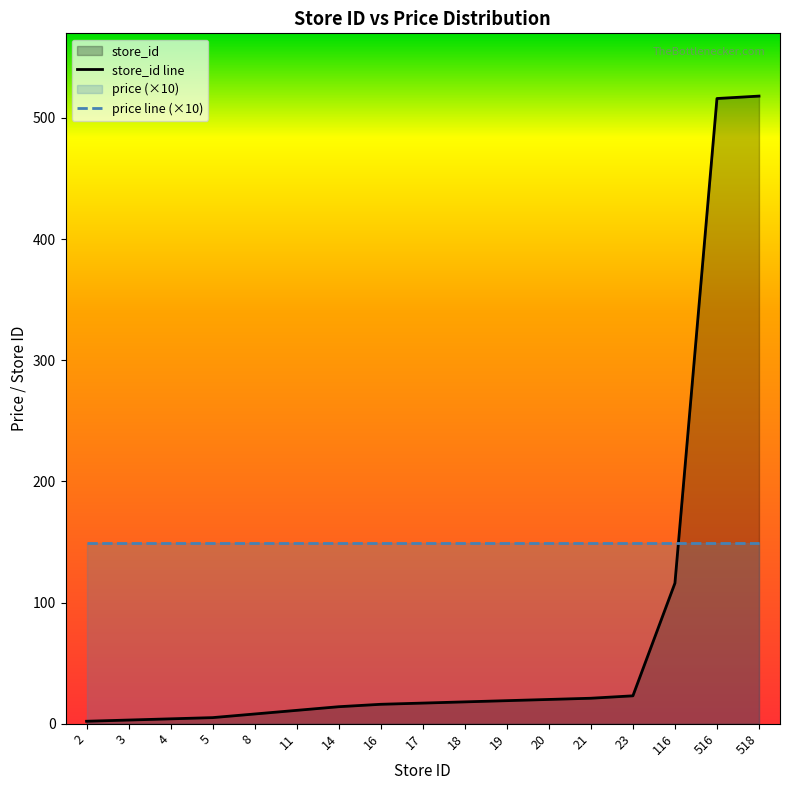

Rank the series by their maximum value, from highest to lowest.

store_id line, price line (×10)